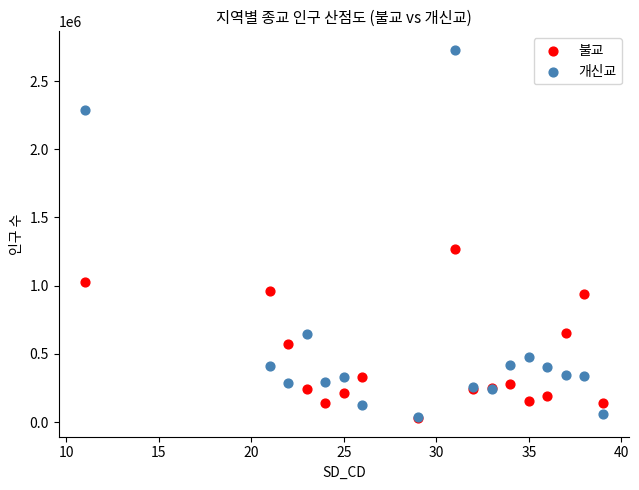

What are all the series names shown in the legend?

불교, 개신교